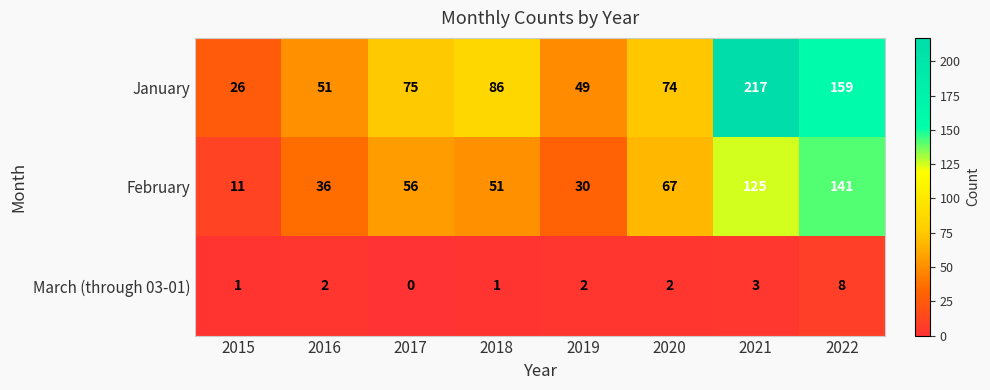

What is the difference between the March (through 03-01) values at 2022 and 2018?

7